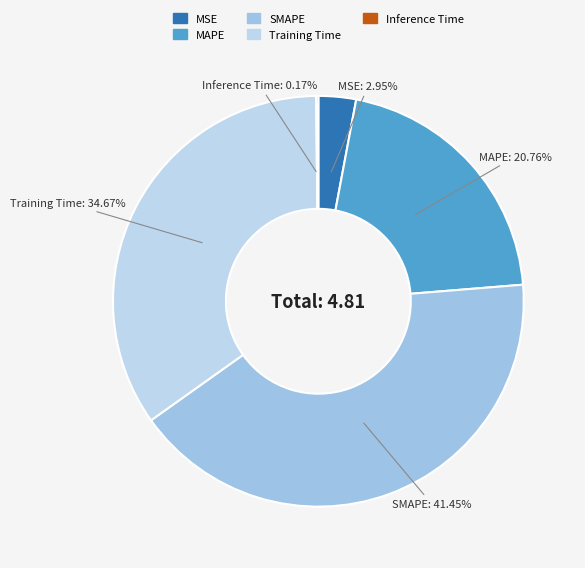

What percentage is NOT represented by MAPE?

79.2%